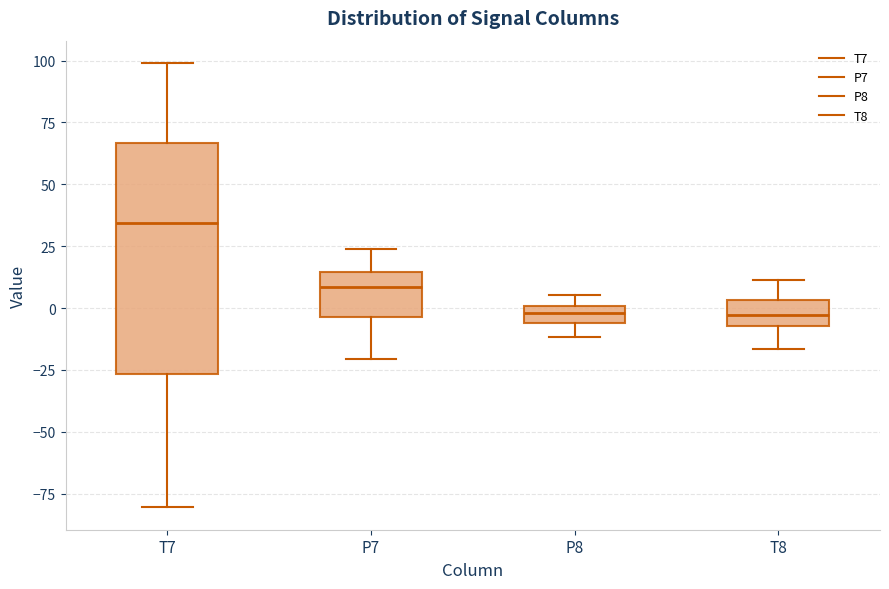

Which box has the highest median line?

T7